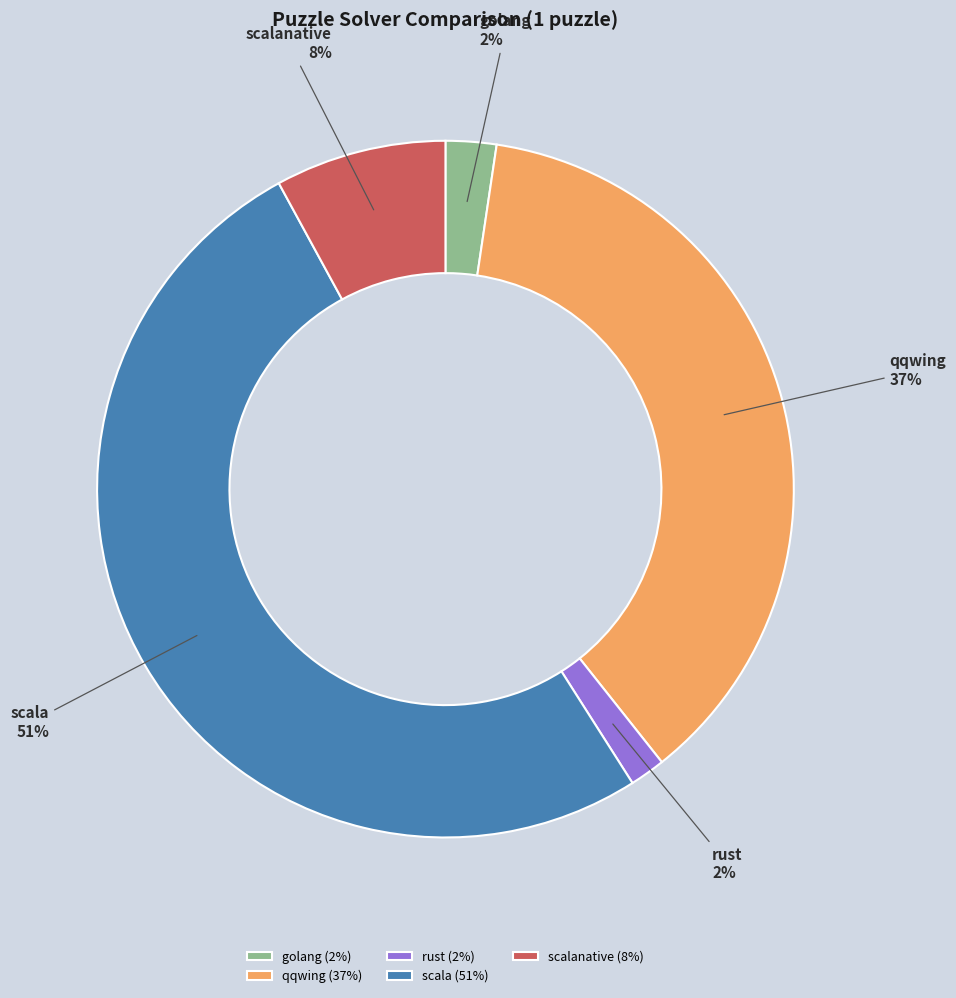

Combined, do golang and scalanative account for over 50%?

No